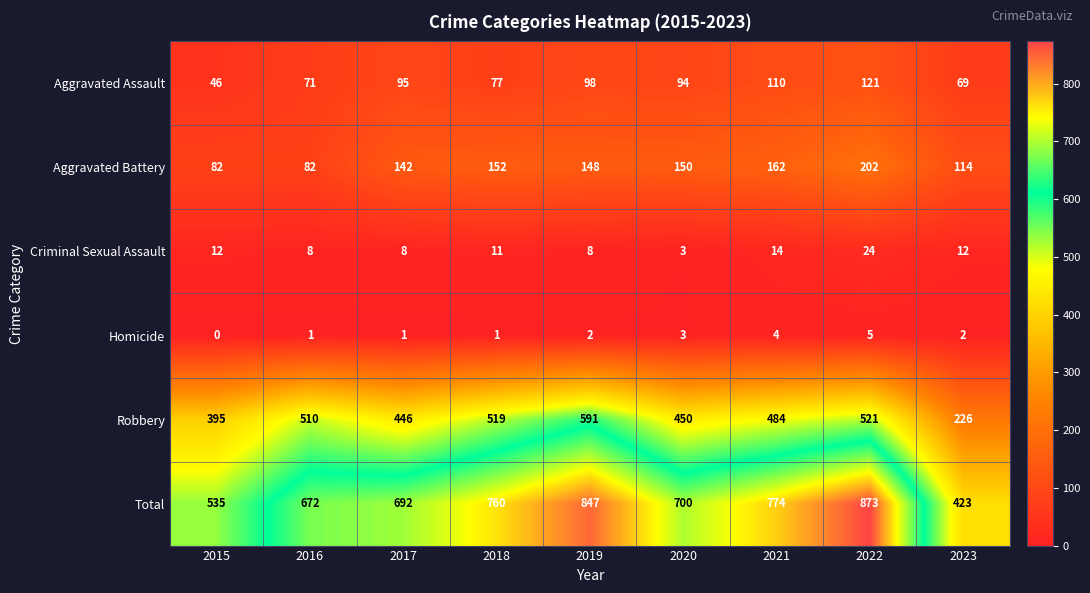

At which label does Aggravated Assault first exceed 94?

2017